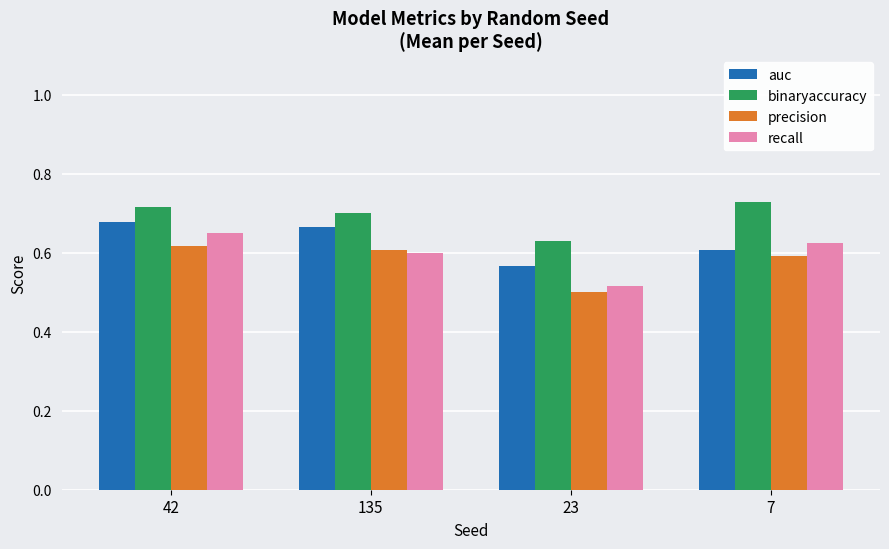

Which category has the highest value across all series?

7